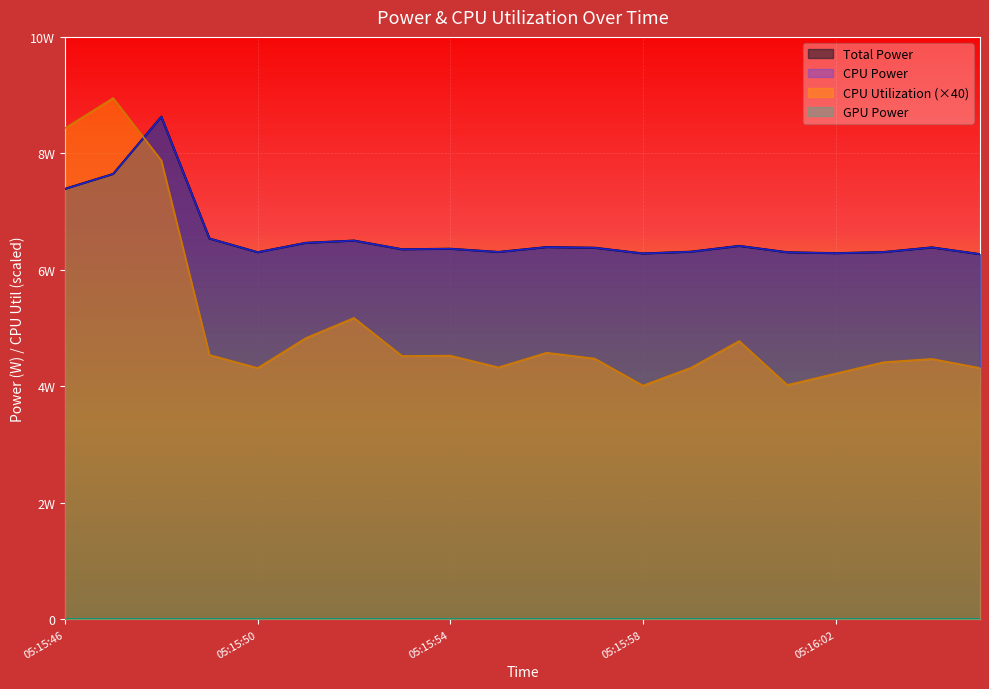

In Total Power, how many points are lower than both neighbors (excluding endpoints)?

5